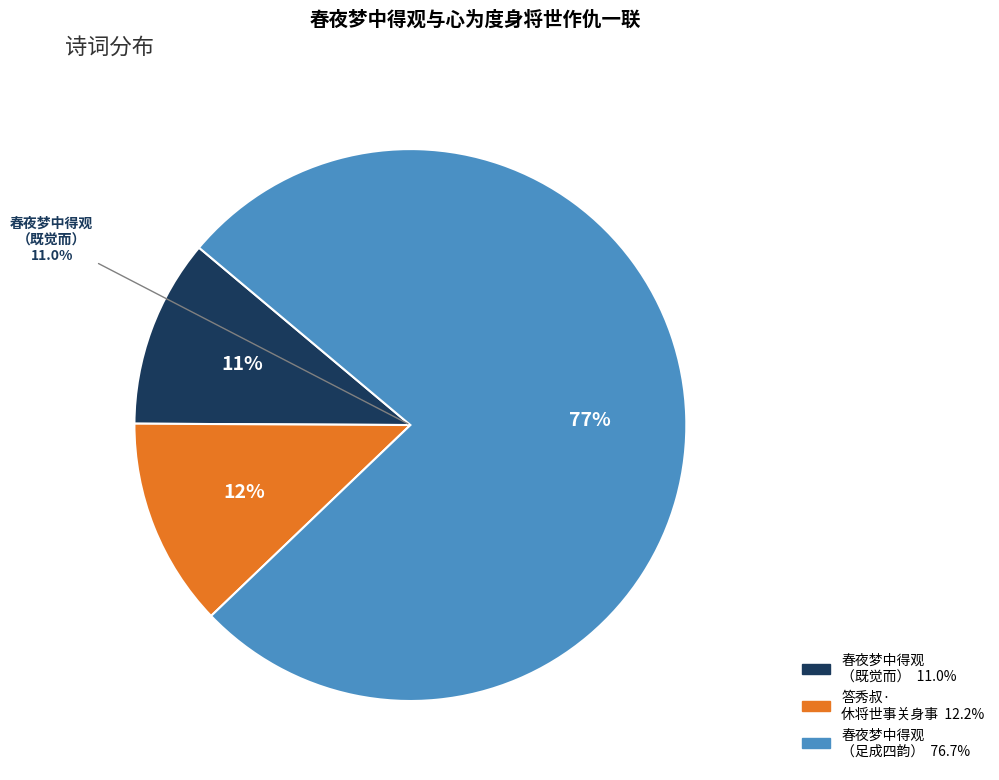

Rank the categories by value from highest to lowest.

春夜梦中得观与心为度身将世作仇一联既觉而足成四韵寄修观者, 答秀叔·休将世事关身事, 春夜梦中得观与心为度身将世作仇一联既觉而